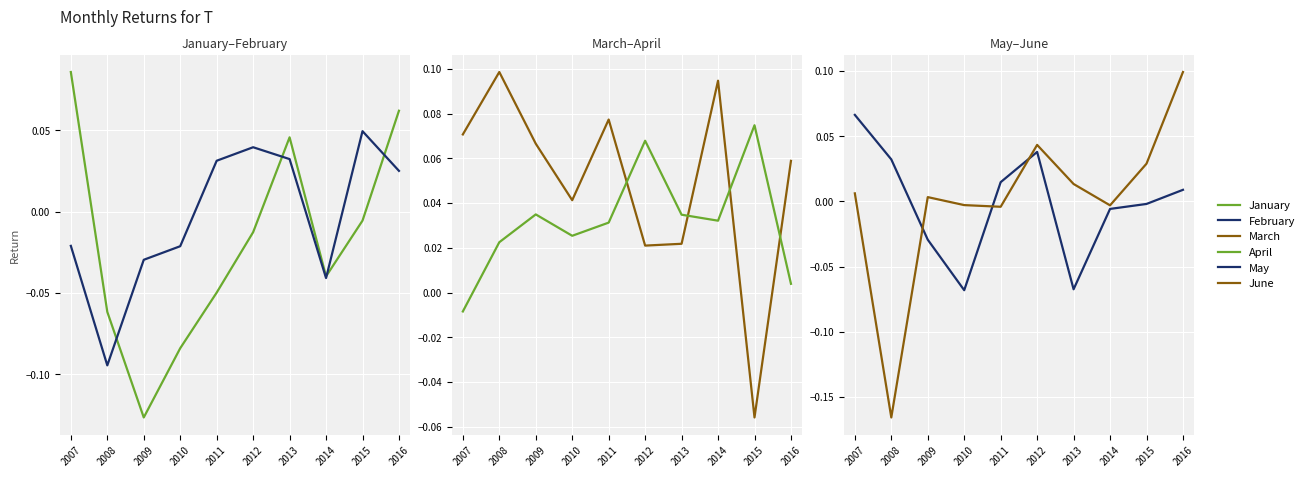

At how many categories does at least one series exceed 0?

10